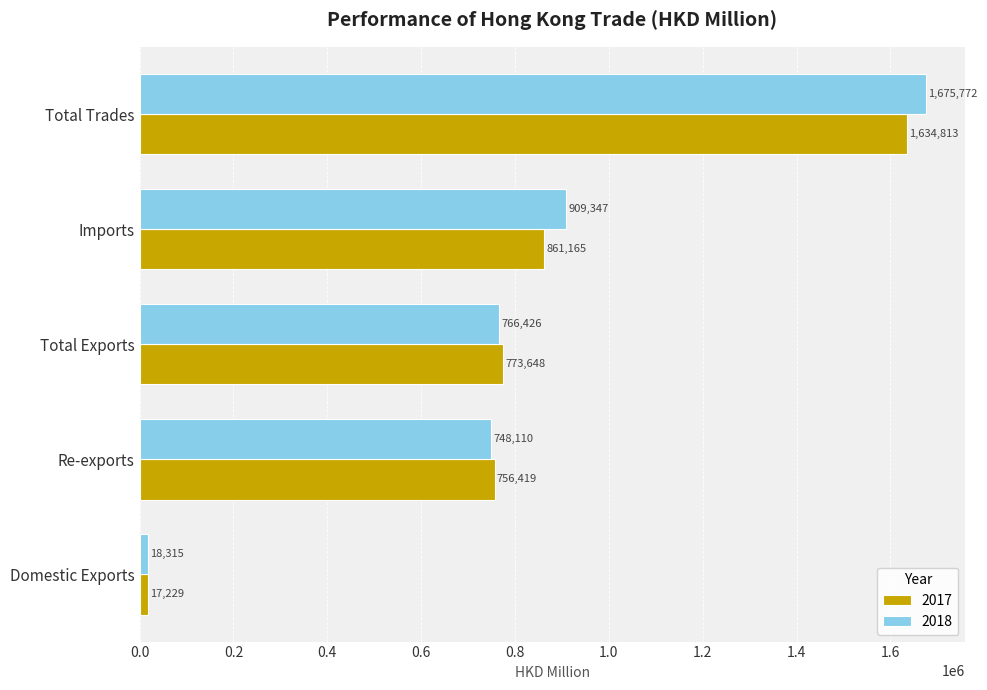

Which series has the largest total across all categories?

2018